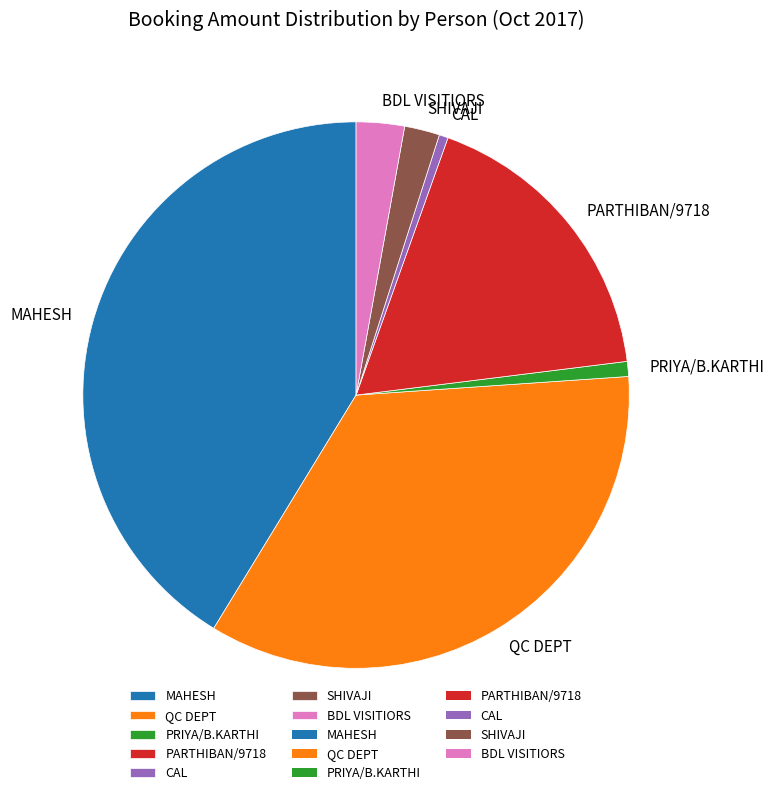

Does any single category account for the majority?

No